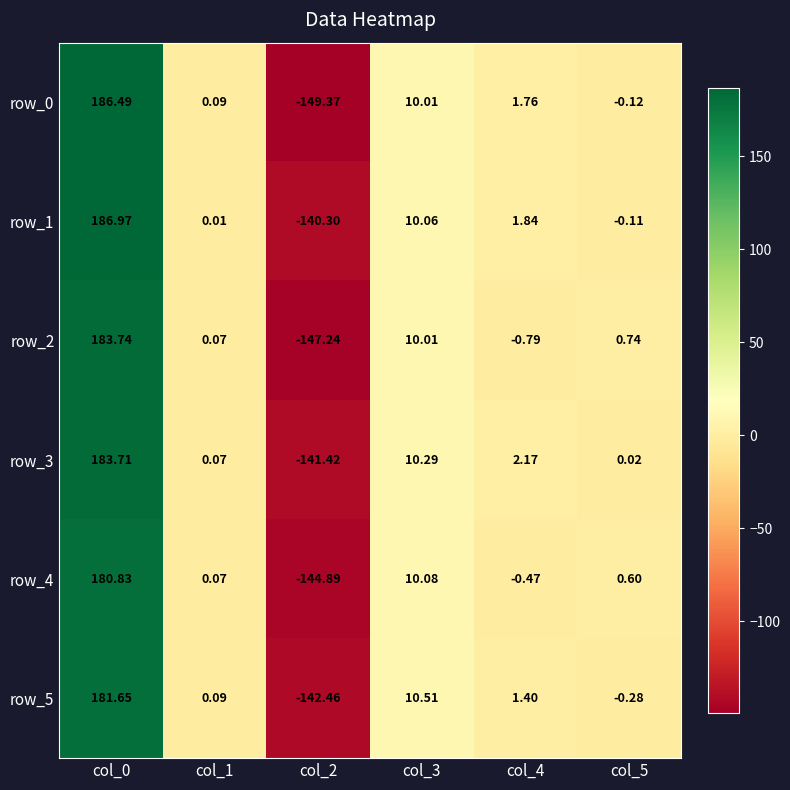

Is the value of row_2 at col_4 greater than the value of row_4 at col_3?

No